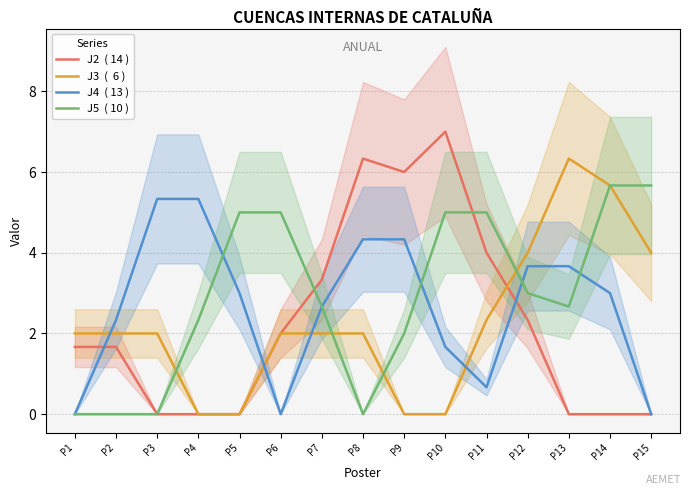

What is the difference between the highest and lowest values at P9?

6.0